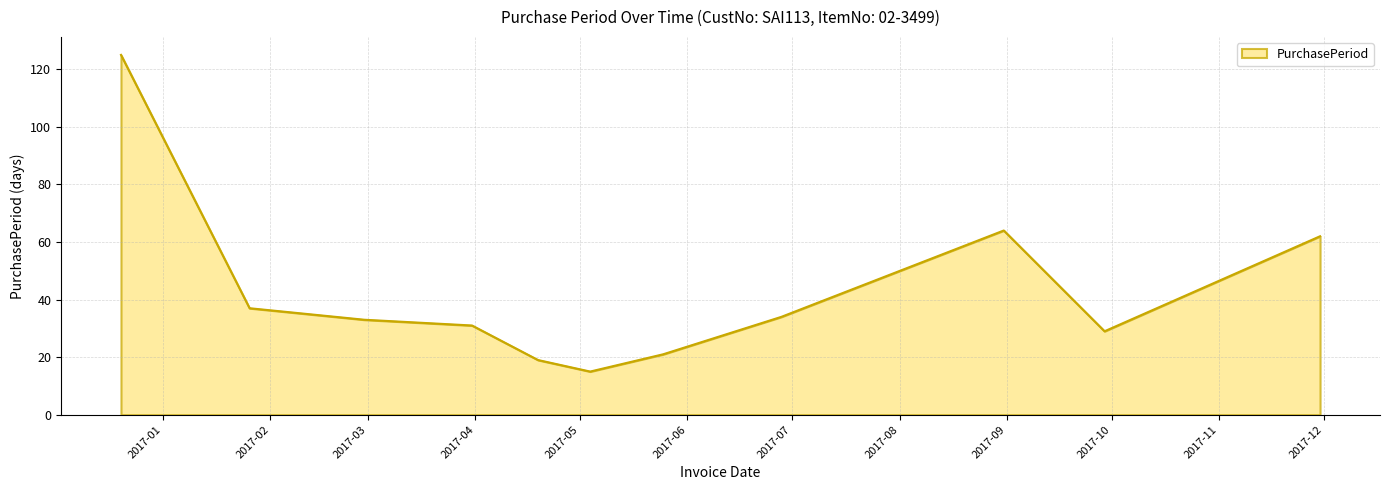

What is the difference between the maximum and minimum values?

110